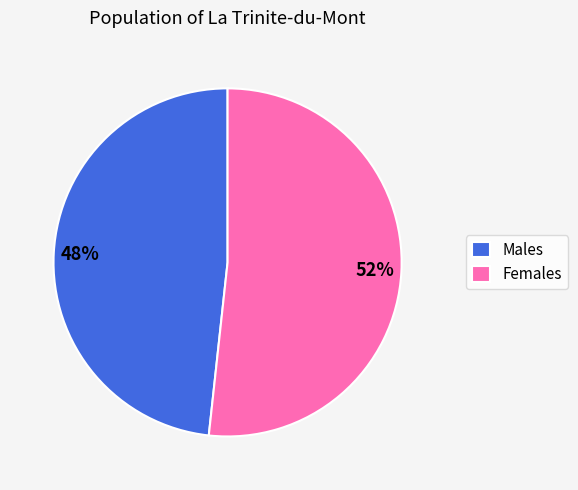

Does any single category account for the majority?

Yes